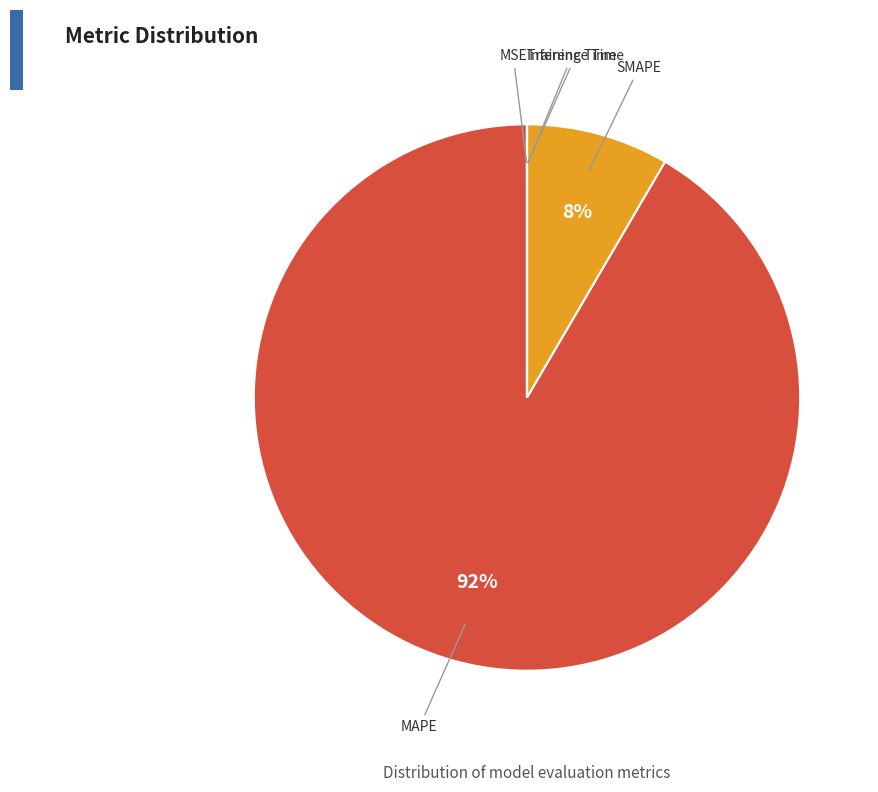

Does MAPE account for over 50% of the chart?

Yes